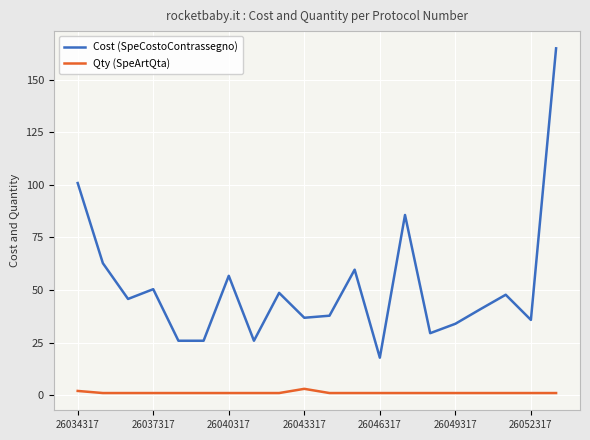

Rank the series by their maximum value, from highest to lowest.

Cost (SpeCostoContrassegno), Qty (SpeArtQta)